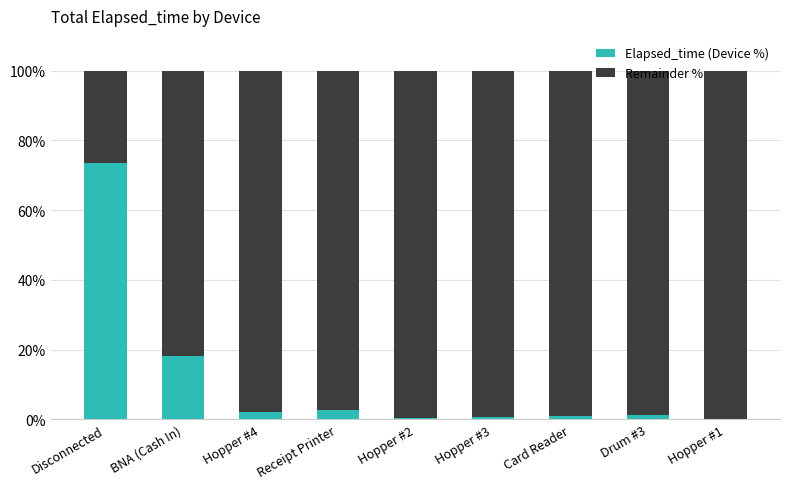

The Elapsed_time (Device %) series shows 1.3 at Drum #3. True or false?

True